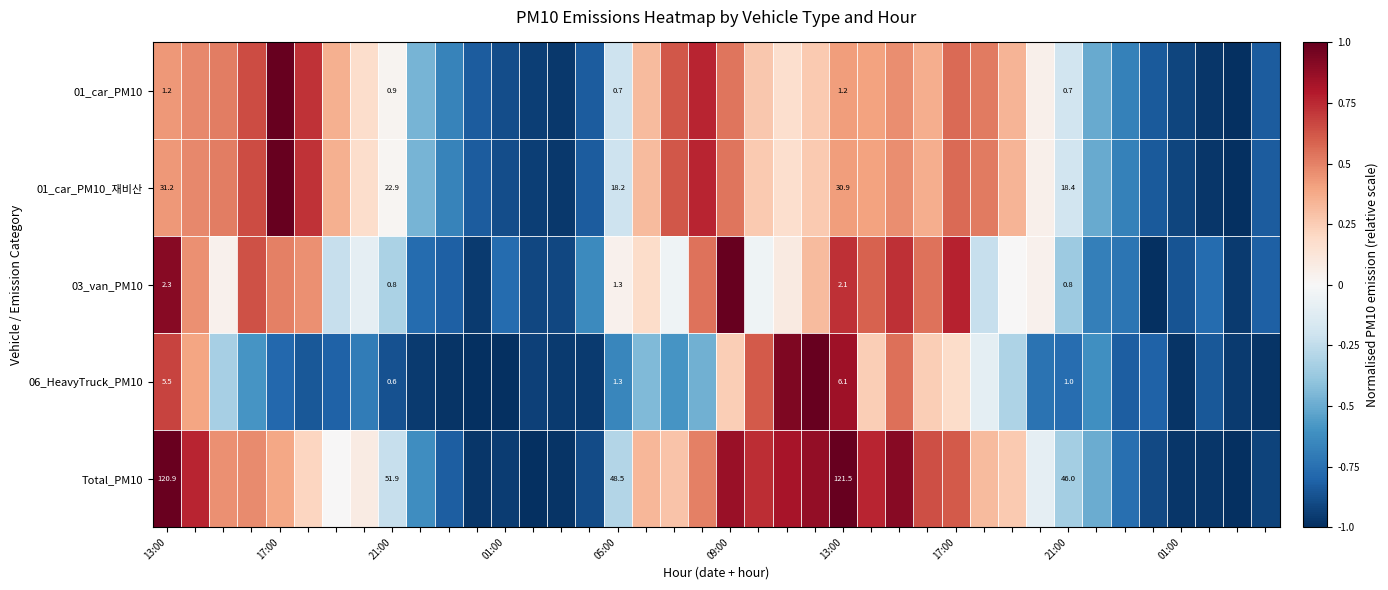

What is the maximum value shown in the chart?

1.0